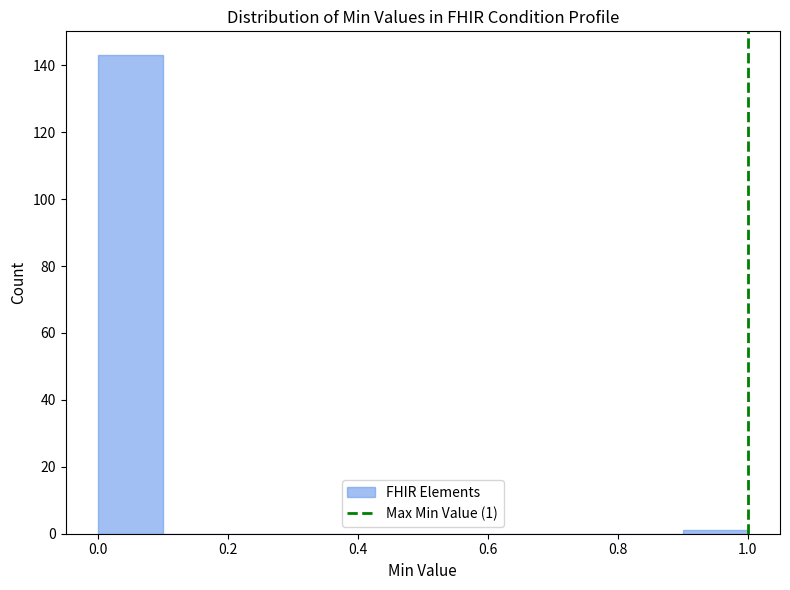

Over which range of the x-axis is the bar tallest?

0.0 to 0.1